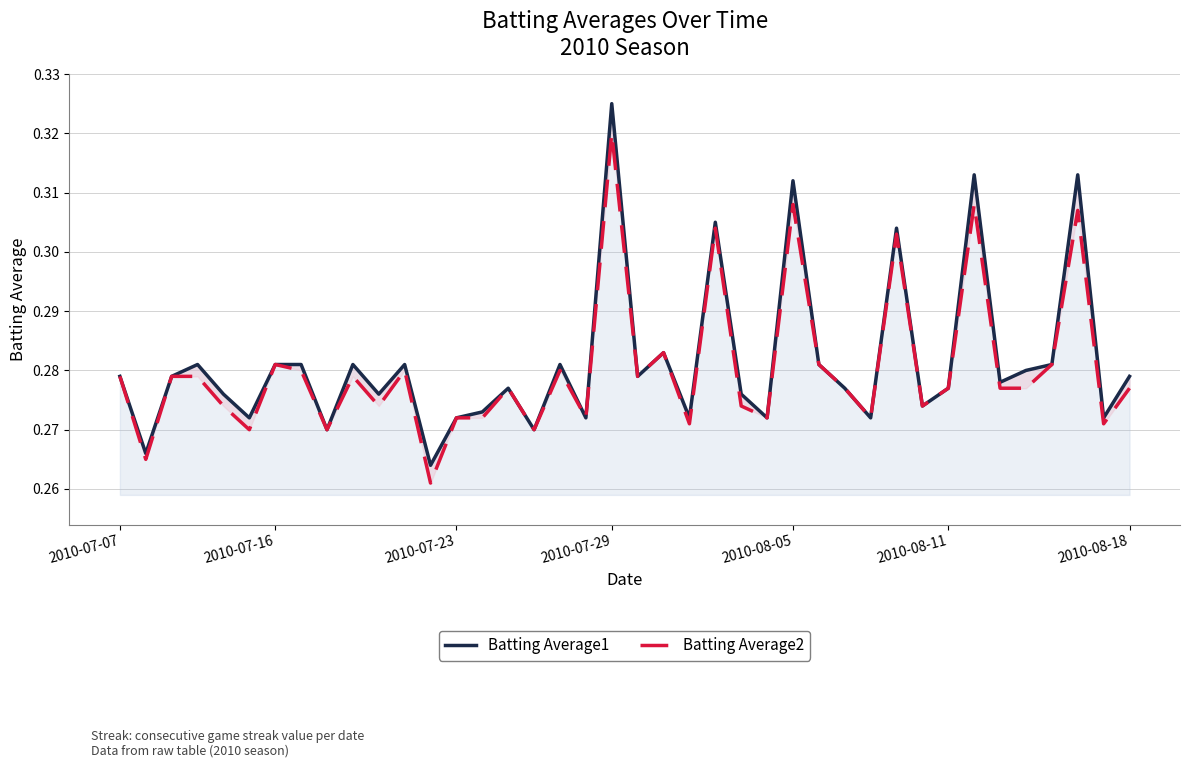

Which series has the largest total across all categories?

Batting Average1